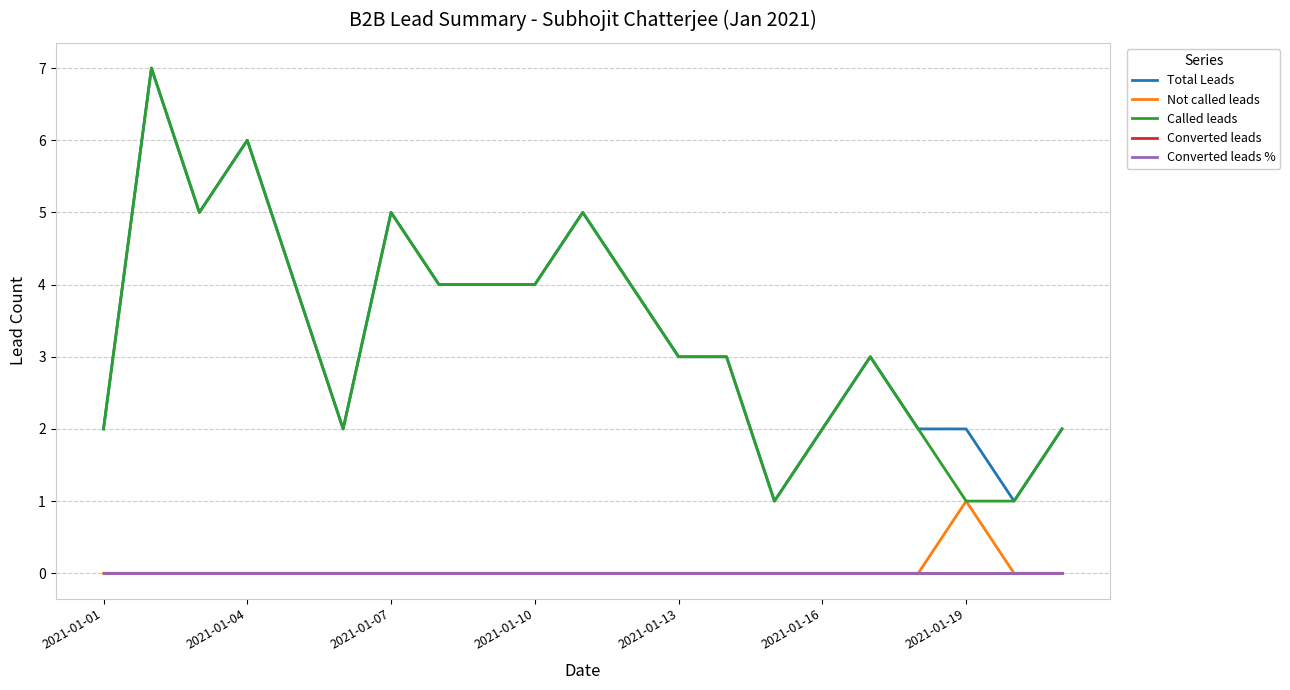

How many lines are shown in the chart?

5